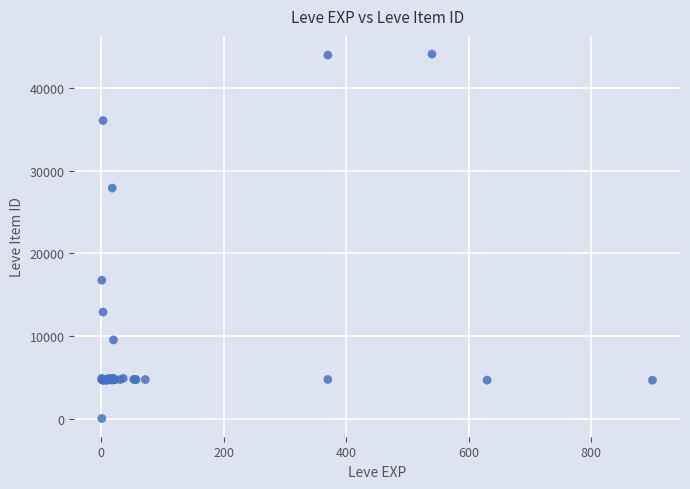

What Y value in the scatter plot is closest to 22050?

16734